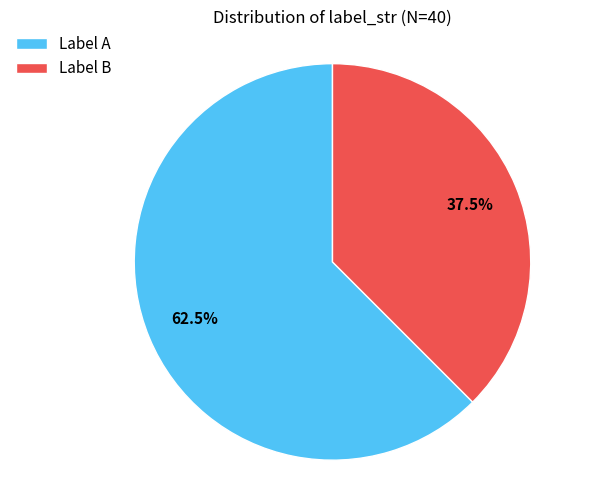

What is the largest slice in the pie chart?

Label A